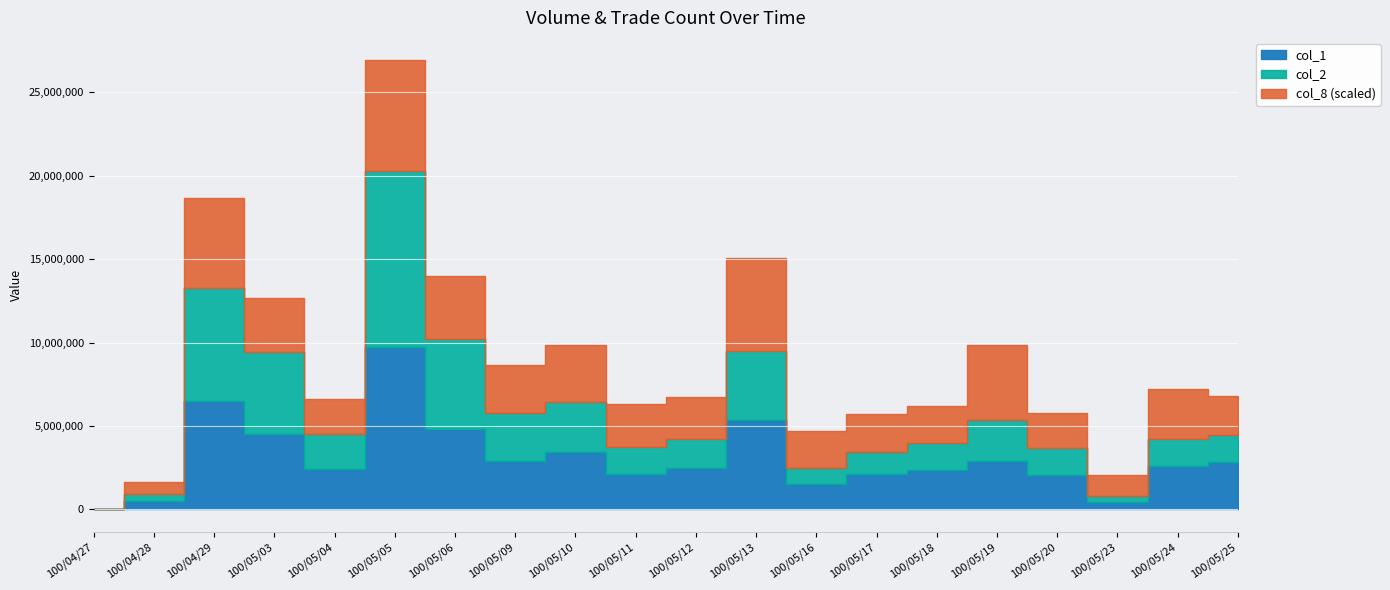

What is the difference between the maximum and minimum values in the col_8 series?

133